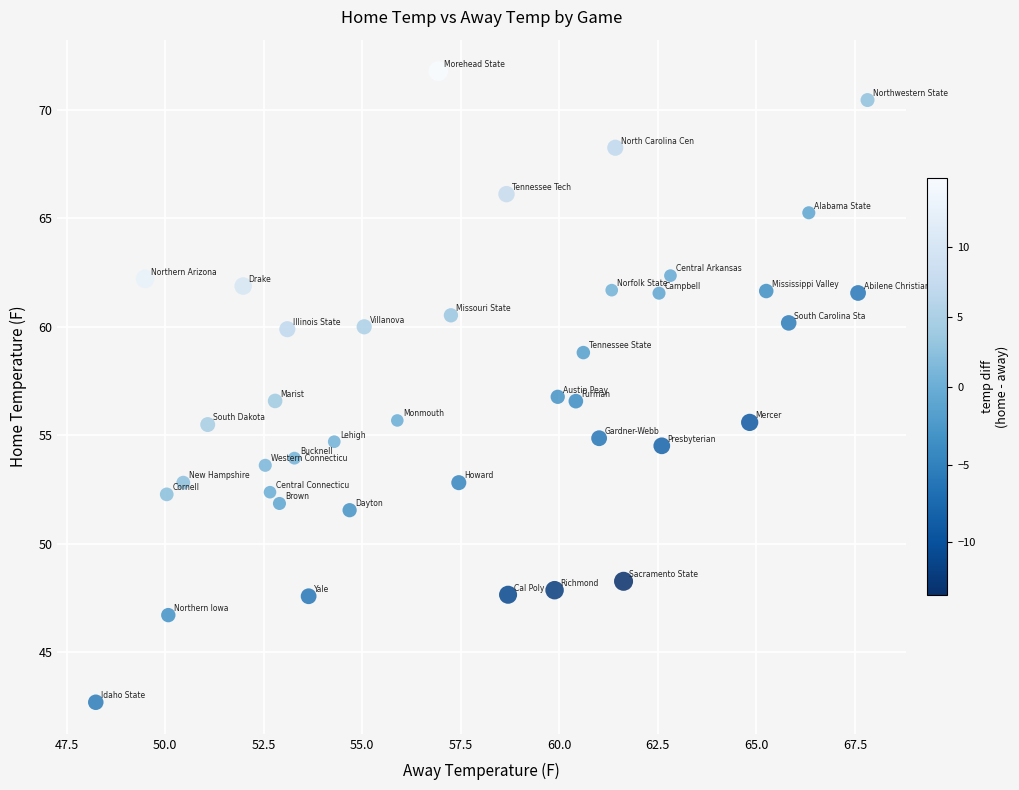

What is the range of Y values (max minus min)?

29.1